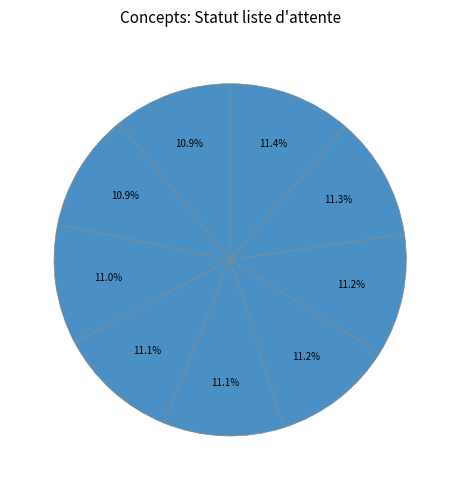

Count the number of slices in the pie.

9